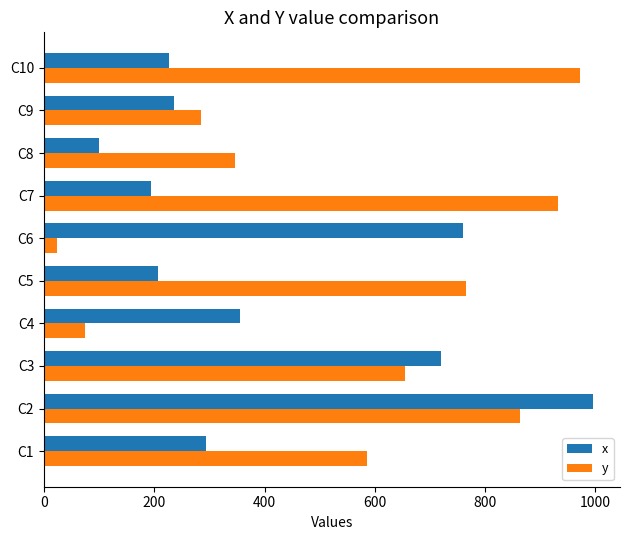

What is the difference between the maximum and minimum values in the x series?

896